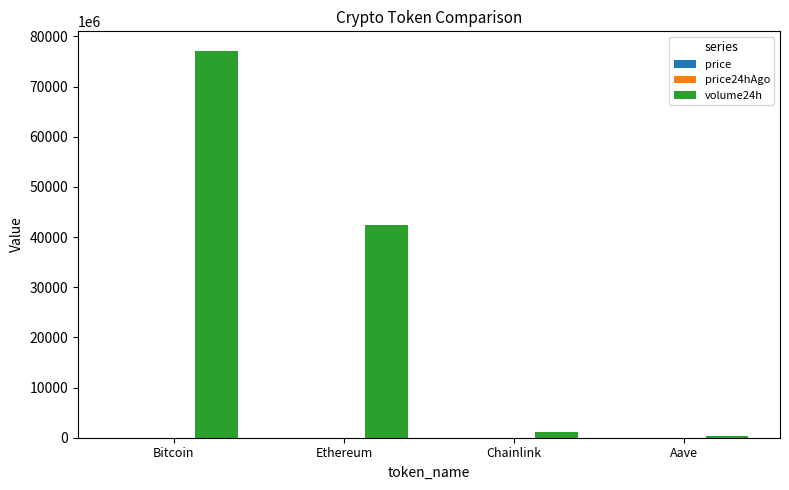

What is the greatest value displayed?

77142633543.0